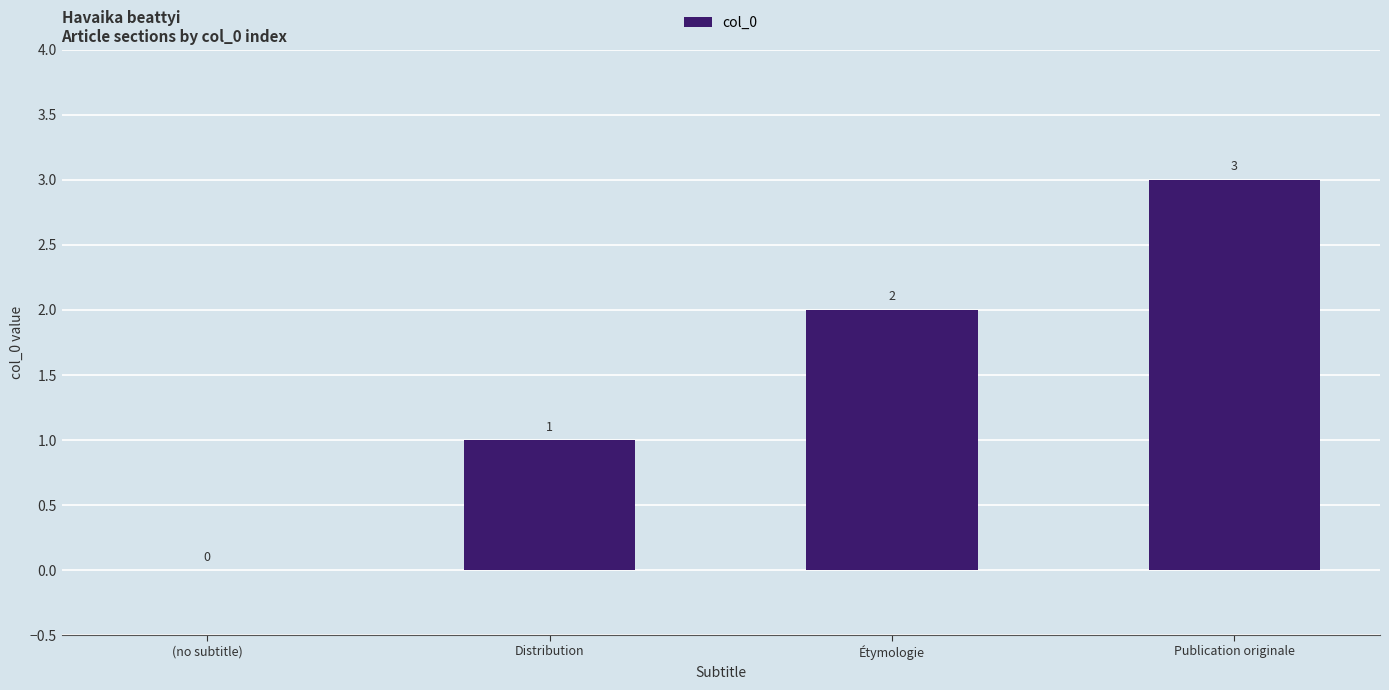

At which category does the chart reach its peak across all series?

Publication originale